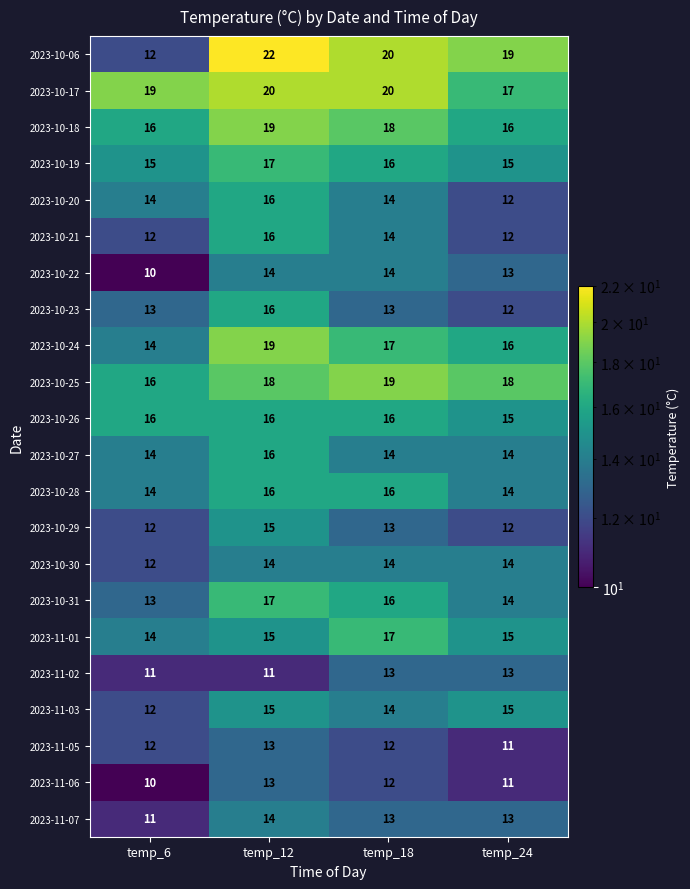

At how many categories does at least one series exceed 11?

4